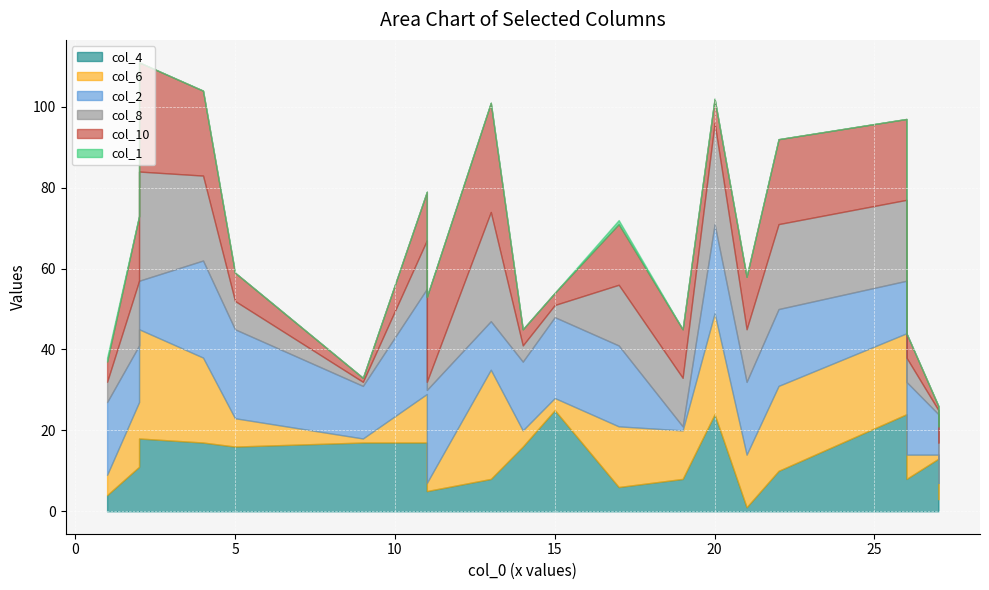

How many values in the col_10 series exceed 12?

9